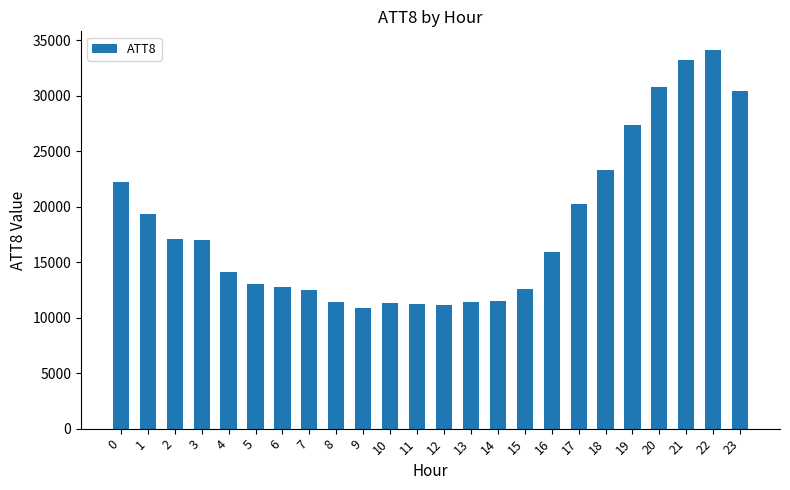

What is the change in value from 2 to 12?

-6000